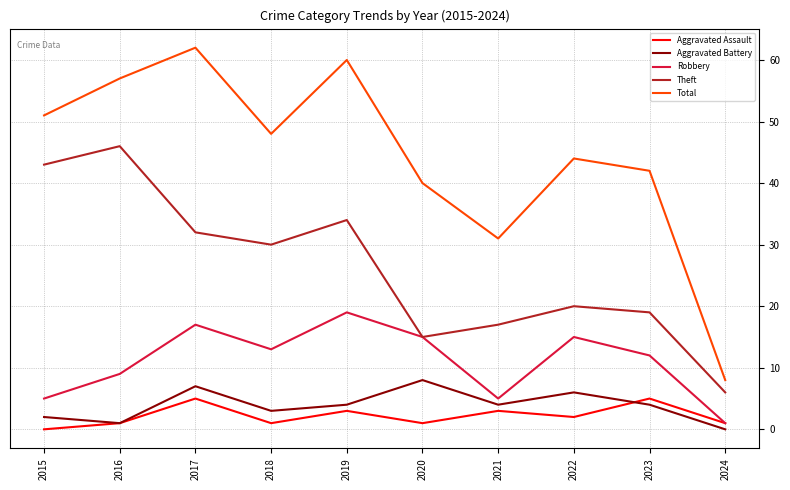

What is the maximum value shown in the chart?

62